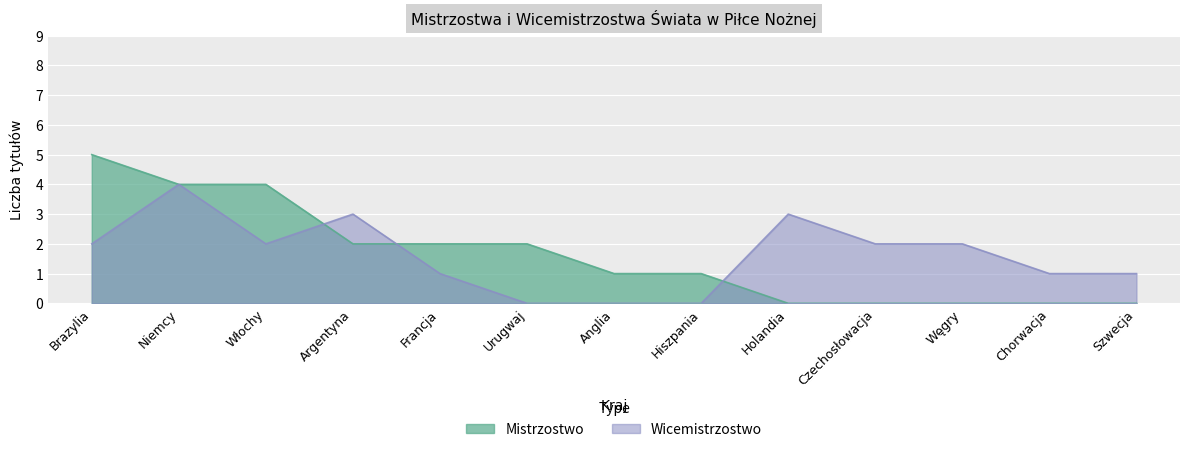

How many interior local peaks does the Wicemistrzostwo series have?

3